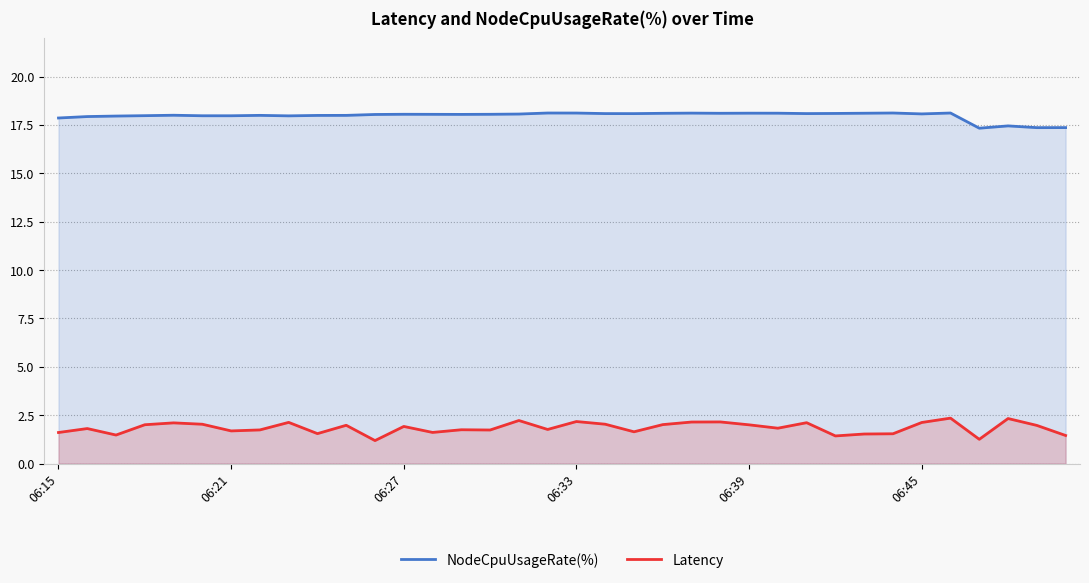

Reading left to right, transcribe all the data shown in this chart.

NodeCpuUsageRate(%): 17.9	17.9	18.0	18.0	18.0	18.0	18.0	18.0	18.0	18.0	18.0	18.0	18.1	18.1	18.0	18.1	18.1	18.1	18.1	18.1	18.1	18.1	18.1	18.1	18.1	18.1	18.1	18.1	18.1	18.1	18.1	18.1	17.3	17.5	17.4	17.4
Latency: 1.6	1.8	1.5	2.0	2.1	2.0	1.7	1.7	2.1	1.5	2.0	1.2	1.9	1.6	1.7	1.7	2.2	1.8	2.2	2.0	1.6	2.0	2.1	2.2	2.0	1.8	2.1	1.4	1.5	1.5	2.1	2.3	1.3	2.3	2.0	1.5